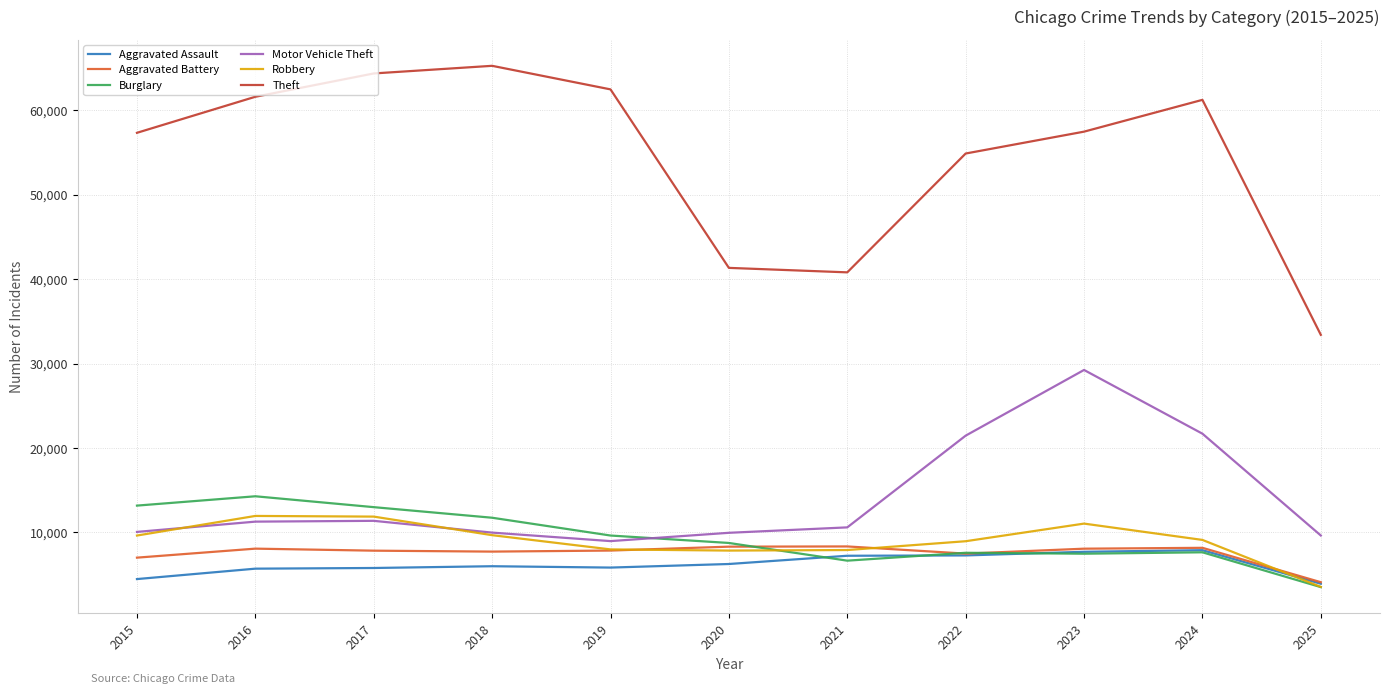

How many intersections are there between Robbery and Aggravated Assault?

1